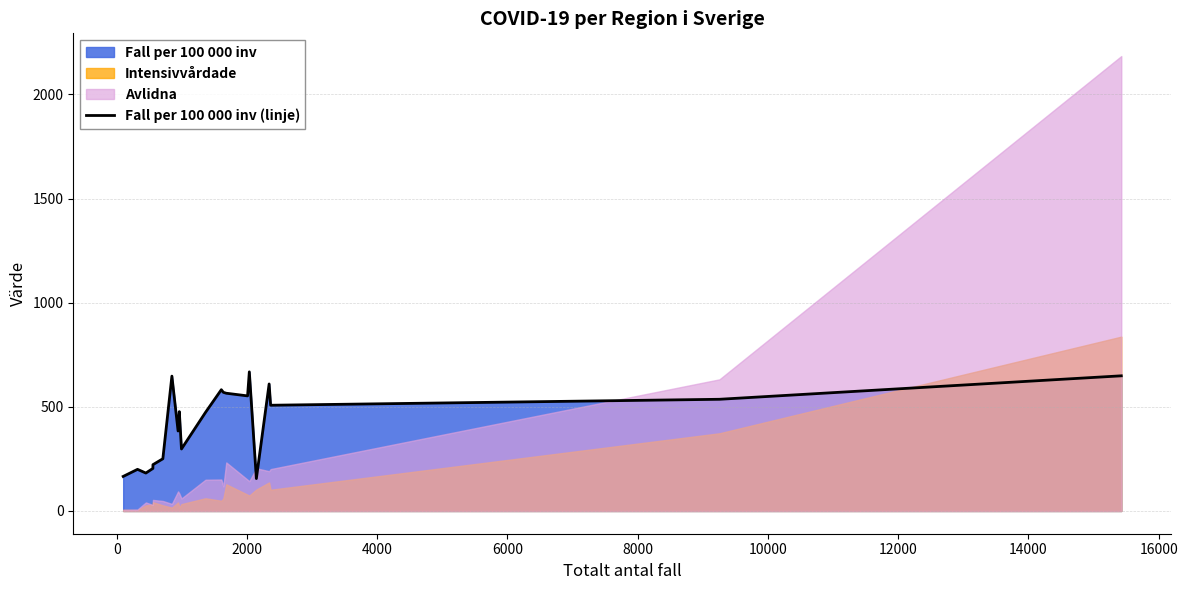

How many data points does each series have?

21